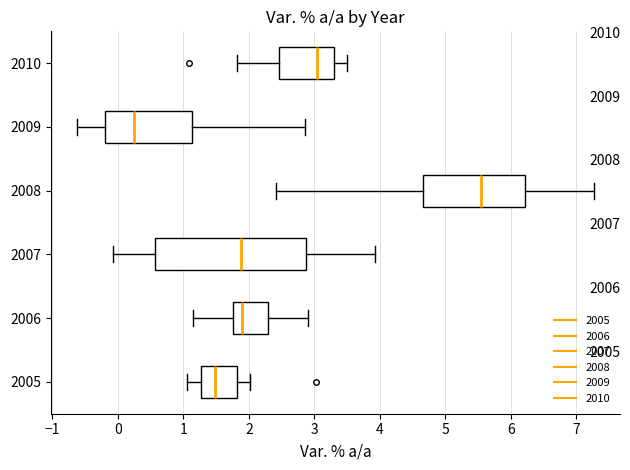

Reading bottom to top, transcribe this box plot: for each box, give where its median line is, the range the box spans, and where its two whiskers end, as read against the x-axis. The values are not printed on the chart, so give them approximately, as read against the axis.

2005: median 1.5, box 1.3 to 1.8, whiskers 1.1 to 2.0
2006: median 1.9, box 1.8 to 2.3, whiskers 1.1 to 2.9
2007: median 1.9, box 0.6 to 2.9, whiskers -0.1 to 3.9
2008: median 5.5, box 4.7 to 6.2, whiskers 2.4 to 7.3
2009: median 0.2, box -0.2 to 1.1, whiskers -0.6 to 2.9
2010: median 3.0, box 2.5 to 3.3, whiskers 1.8 to 3.5